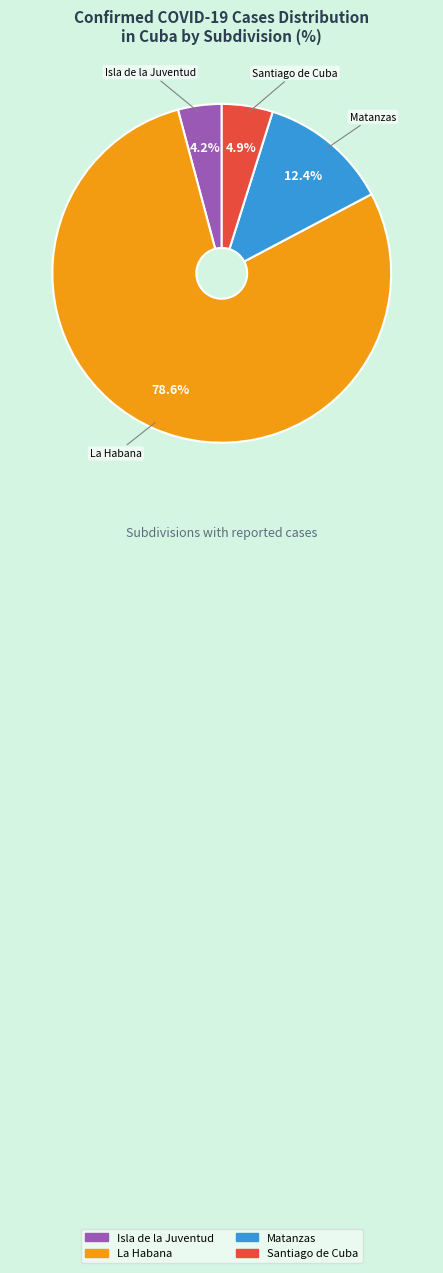

What percentage is the Santiago de Cuba slice, to the nearest percent?

5%